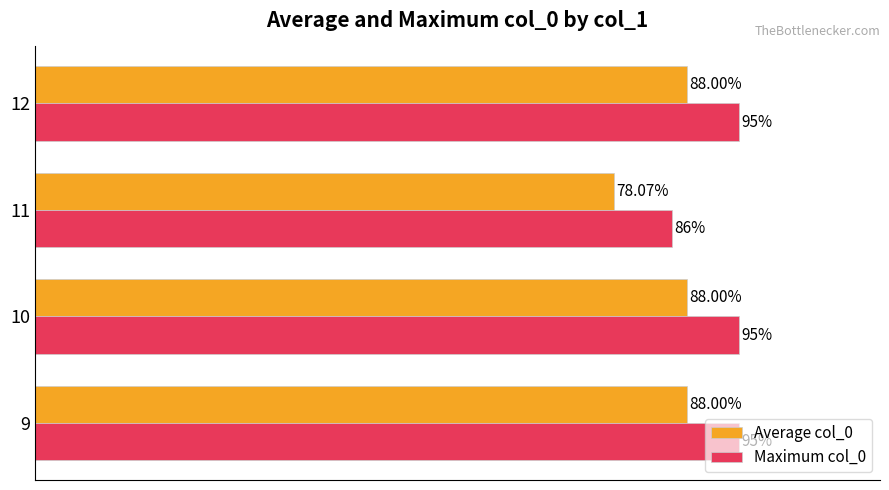

Rank the series by their maximum value, from highest to lowest.

Maximum col_0, Average col_0